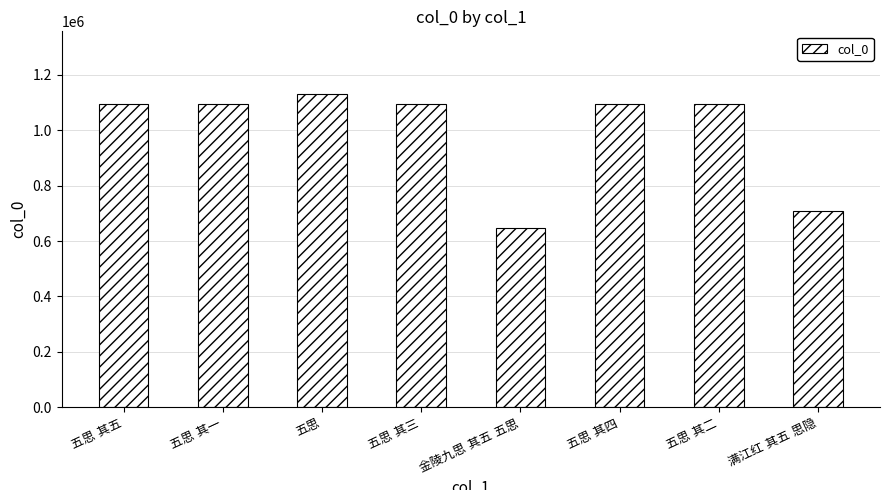

What is the minimum value shown in the chart?

647171